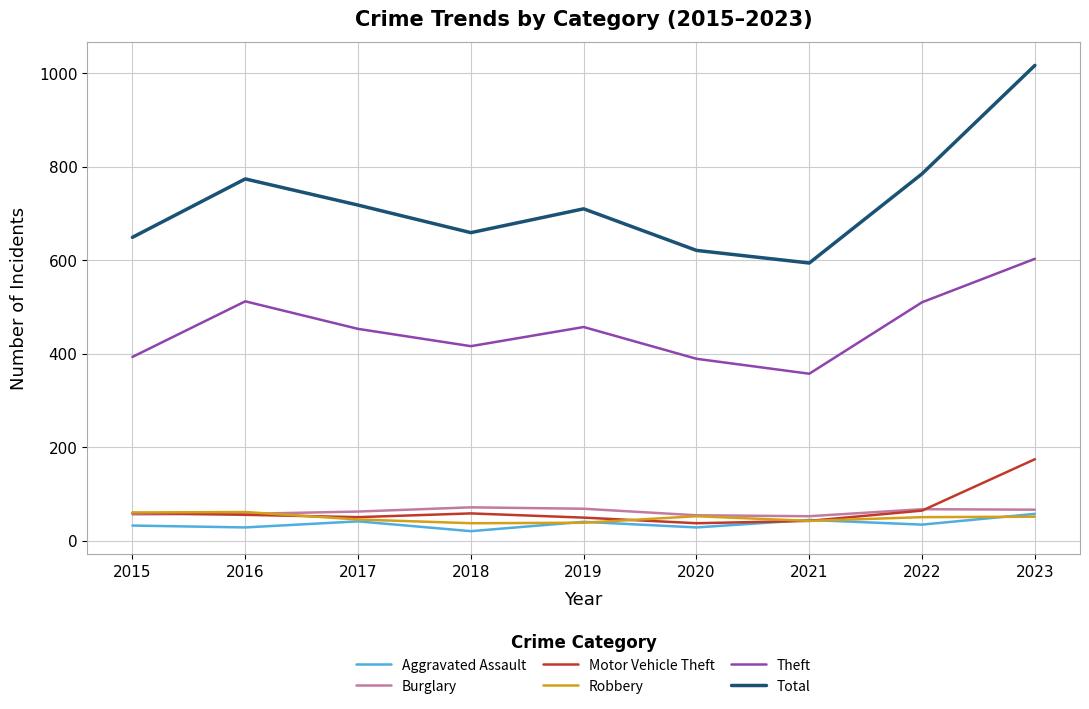

What is the approximate value of Total at 2019, to the nearest 50?

700